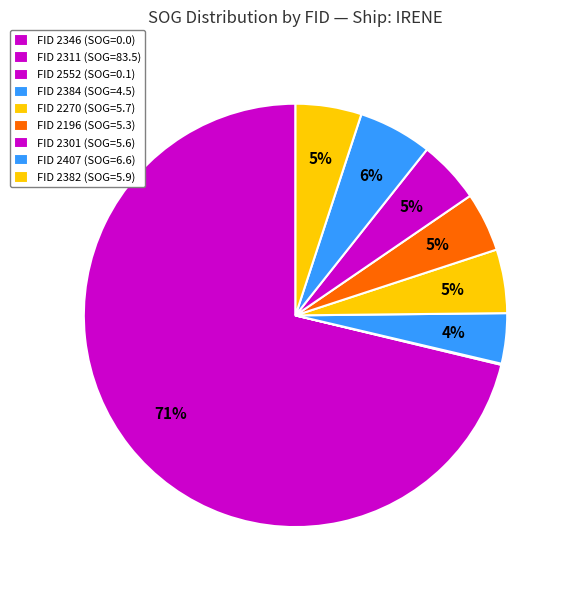

To the nearest percent, what is the difference between the largest and smallest slice percentages?

71%